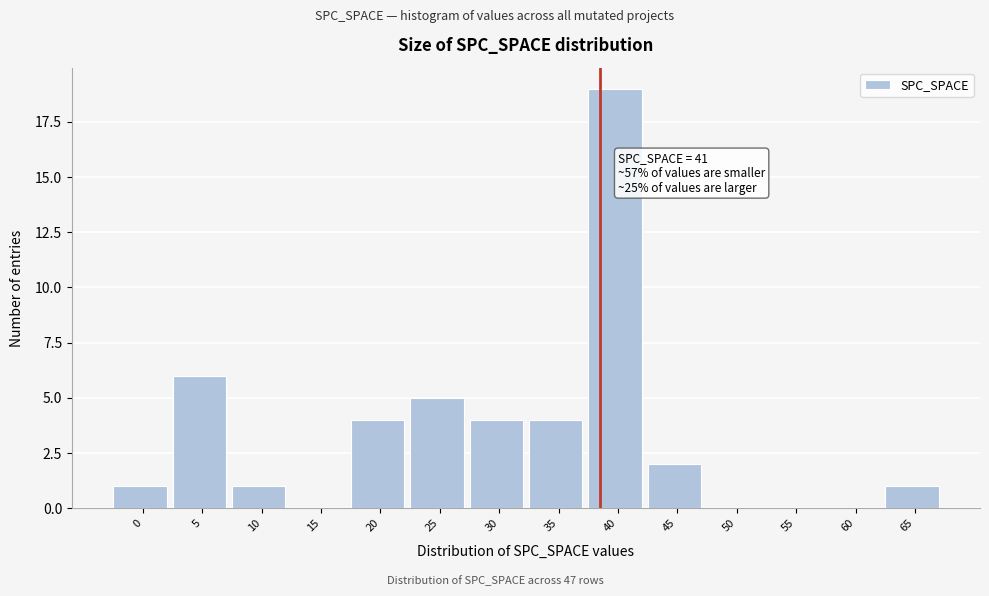

Reading left to right, list all the values displayed in this chart.

0=1	5=6	10=1	15=0	20=4	25=5	30=4	35=4	40=19	45=2	50=0	55=0	60=0	65=1